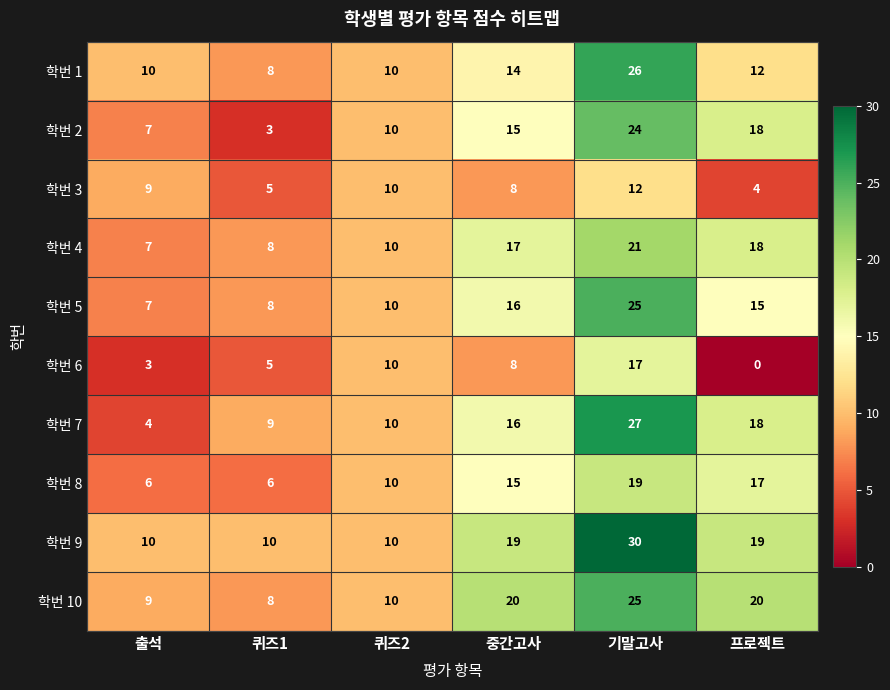

How many categories are shown in the chart?

6